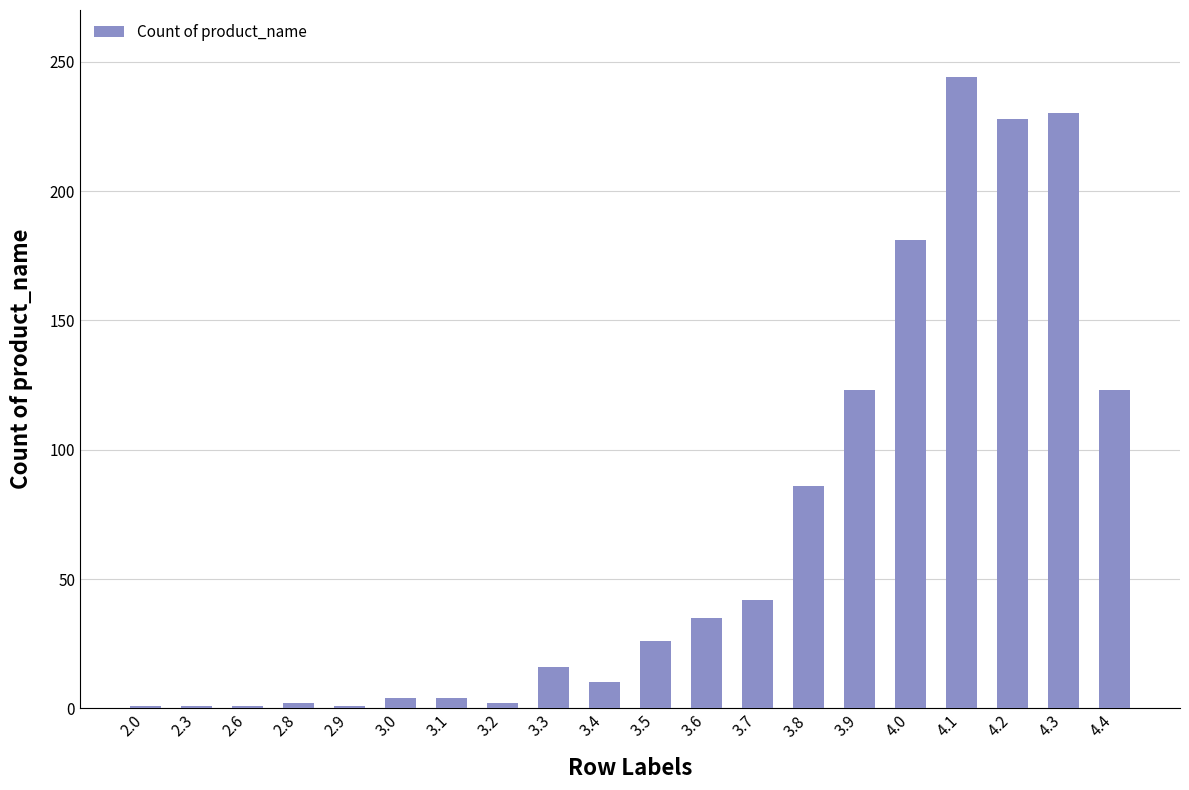

The value at 4.1 is 353. True or false?

False